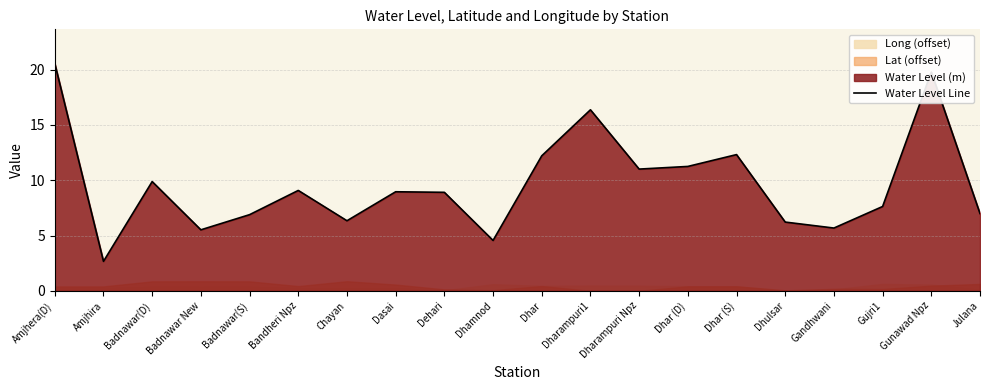

What is the lowest value of the Water Level Line series?

2.7